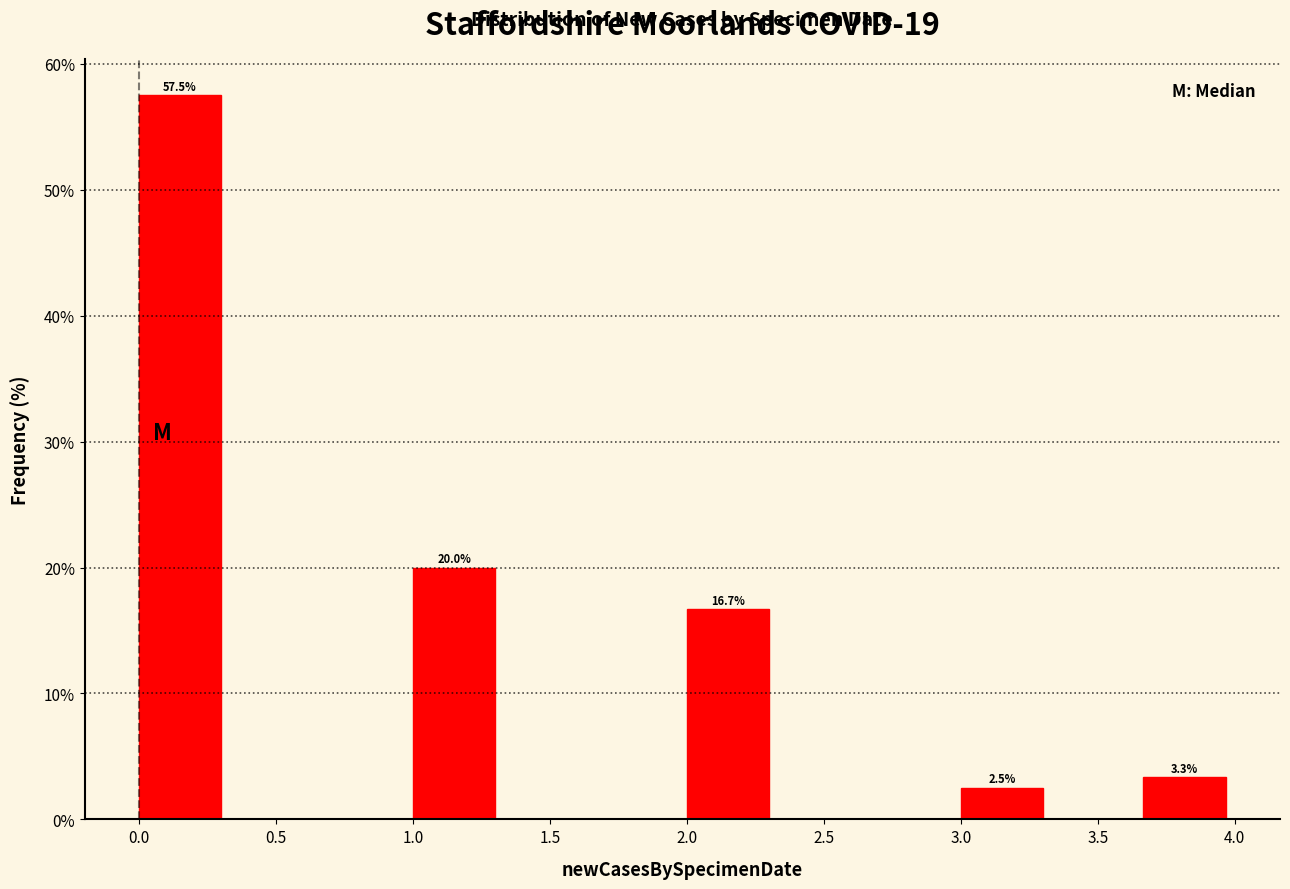

Over which range of the x-axis is the bar tallest?

0.00 to 0.35